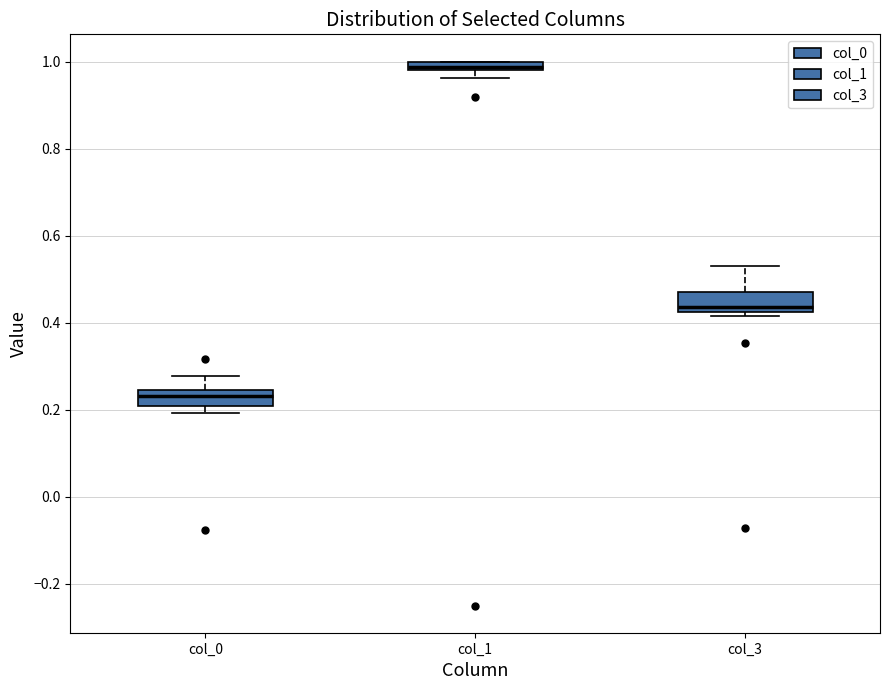

Where is the lower edge of the box for col_1 on the y-axis? The values are not printed on the chart, so give them approximately, as read against the axis.

0.98